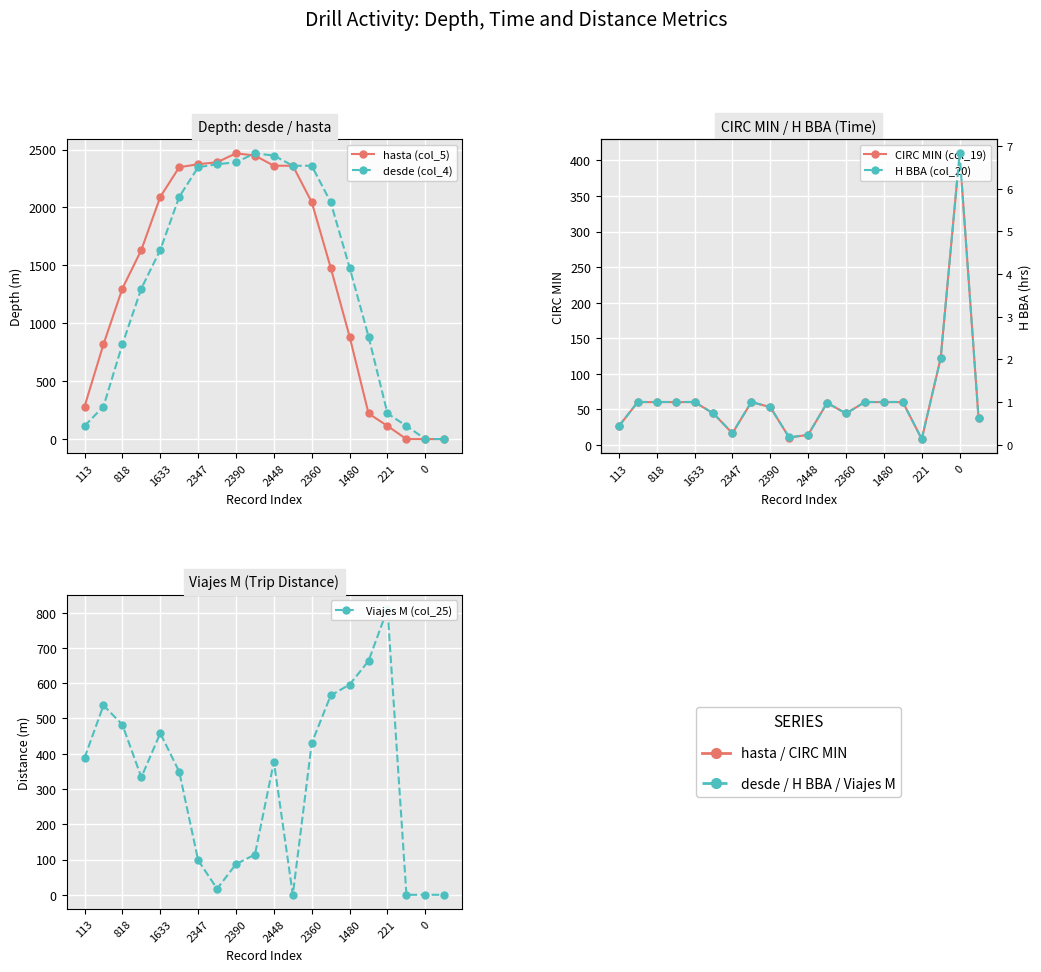

True or false: H BBA (col_20) and CIRC MIN (col_19) cross at least once.

False